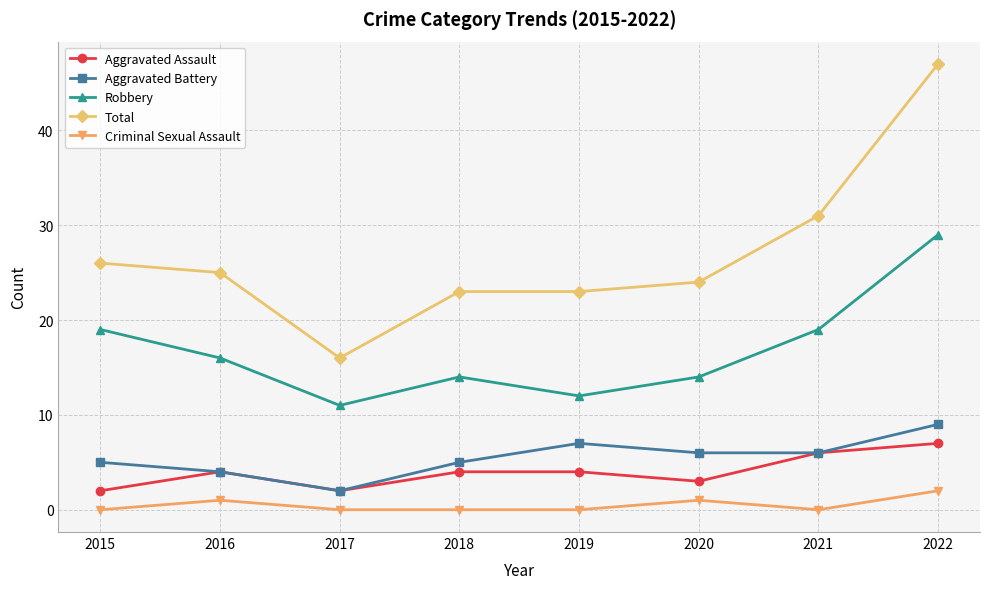

Reading left to right, transcribe all the data shown in this chart.

Aggravated Assault: 2	4	2	4	4	3	6	7
Aggravated Battery: 5	4	2	5	7	6	6	9
Robbery: 19	16	11	14	12	14	19	29
Total: 26	25	16	23	23	24	31	47
Criminal Sexual Assault: 0	1	0	0	0	1	0	2